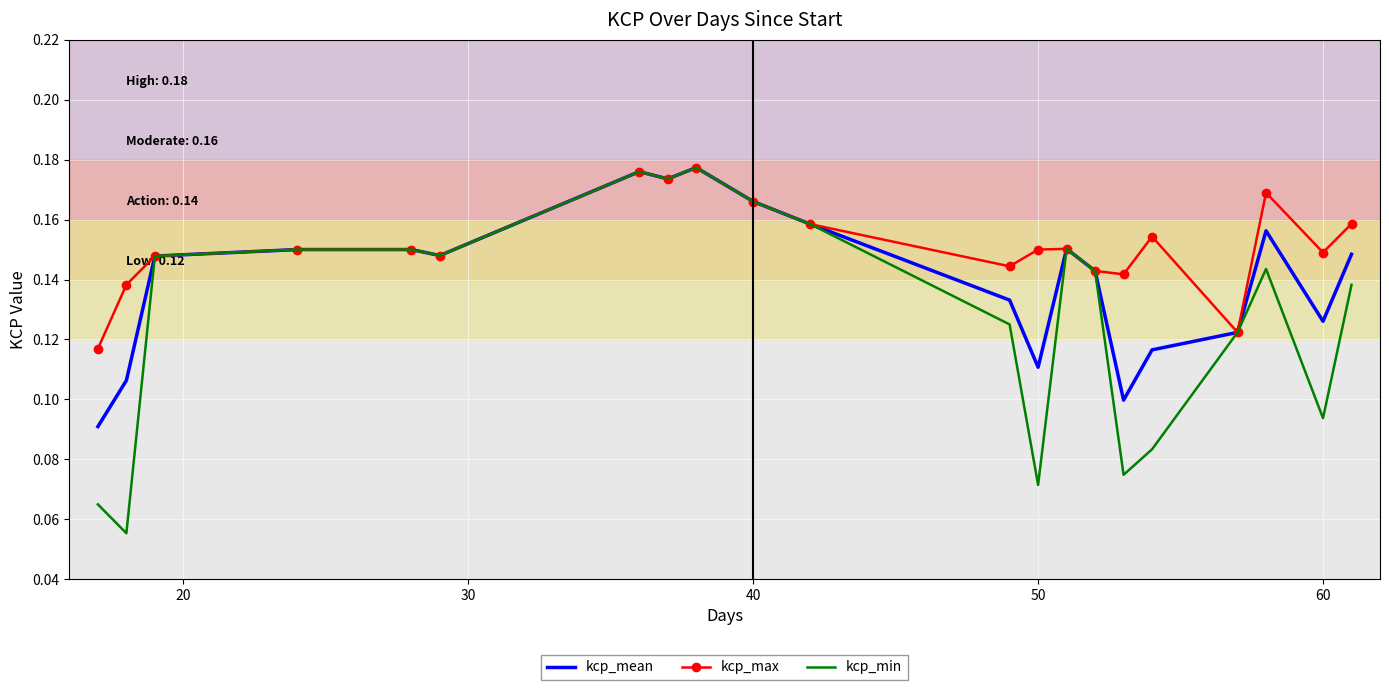

Which series has the largest total across all categories?

kcp_max